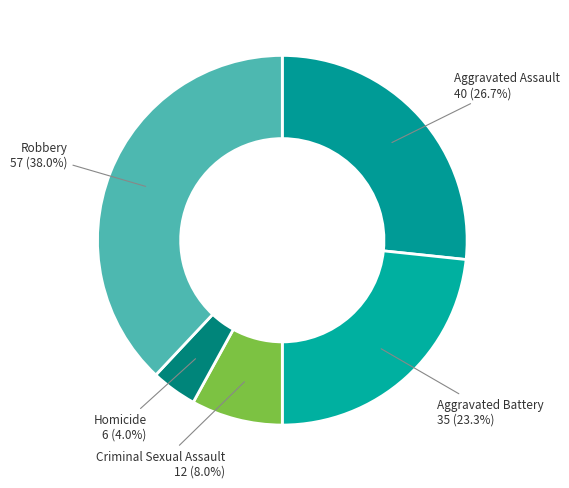

What is the largest slice in the pie chart?

Robbery